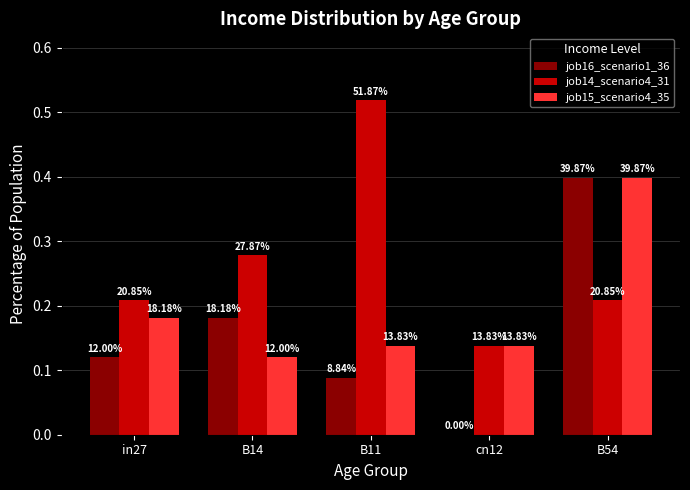

List the series in order of their overall mean, highest first.

job14_scenario4_31, job15_scenario4_35, job16_scenario1_36